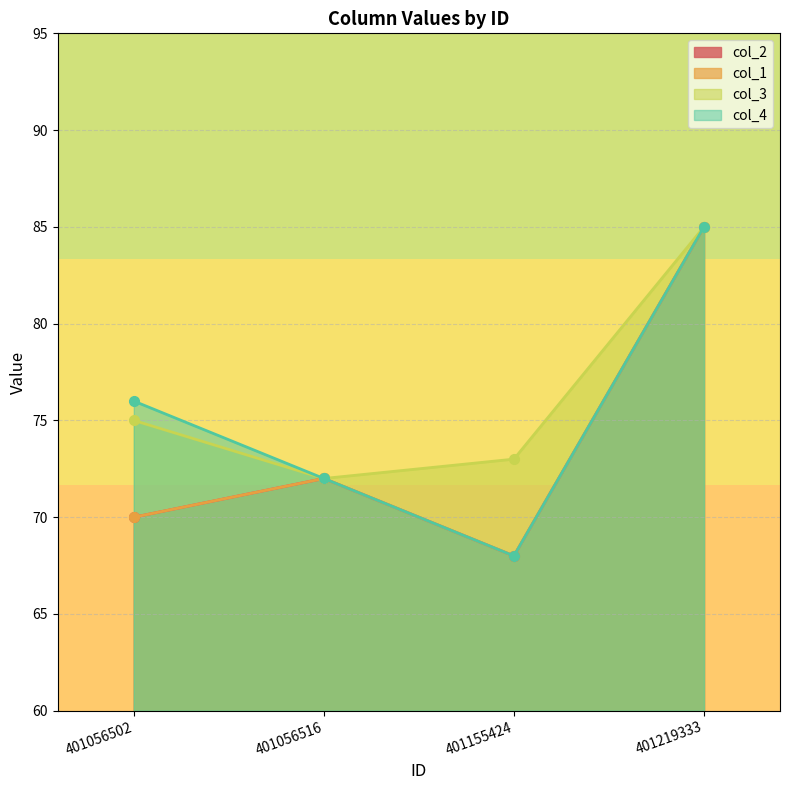

True or false: col_1 has more than 1 interior local peaks.

False